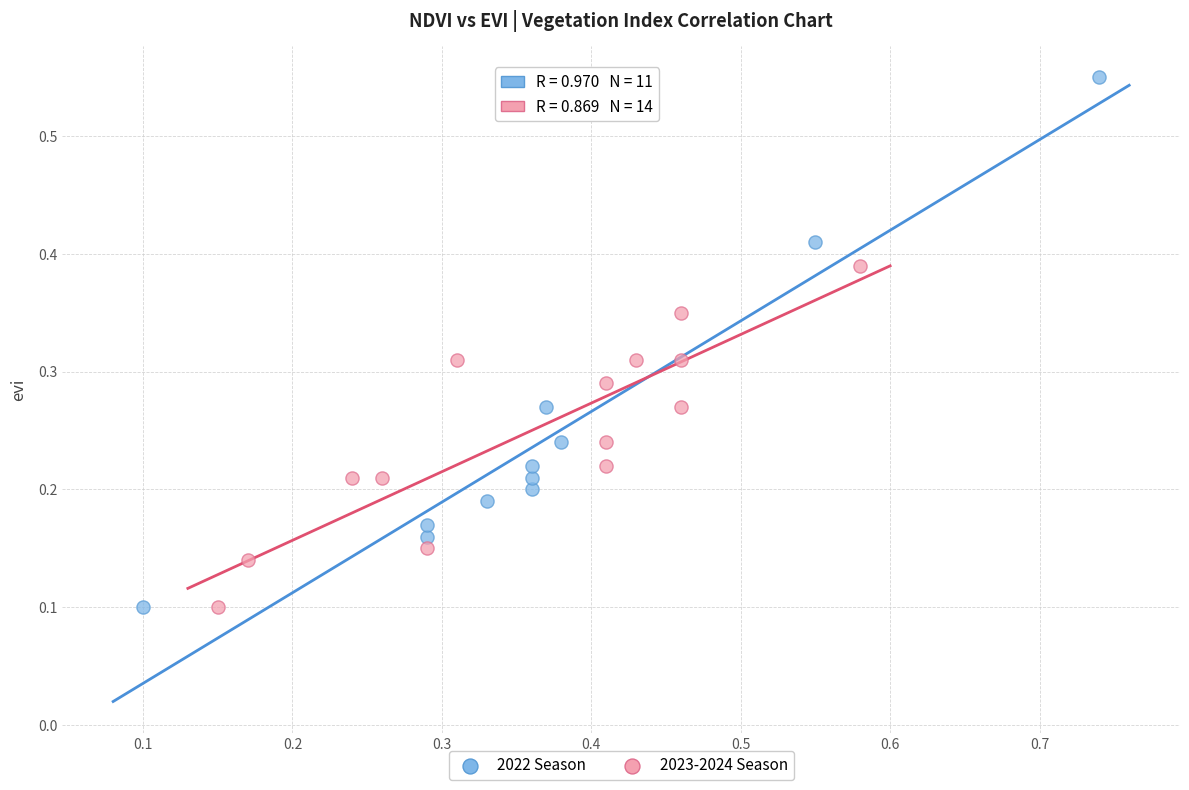

Which series has the largest Y range (max minus min)?

2022 Season